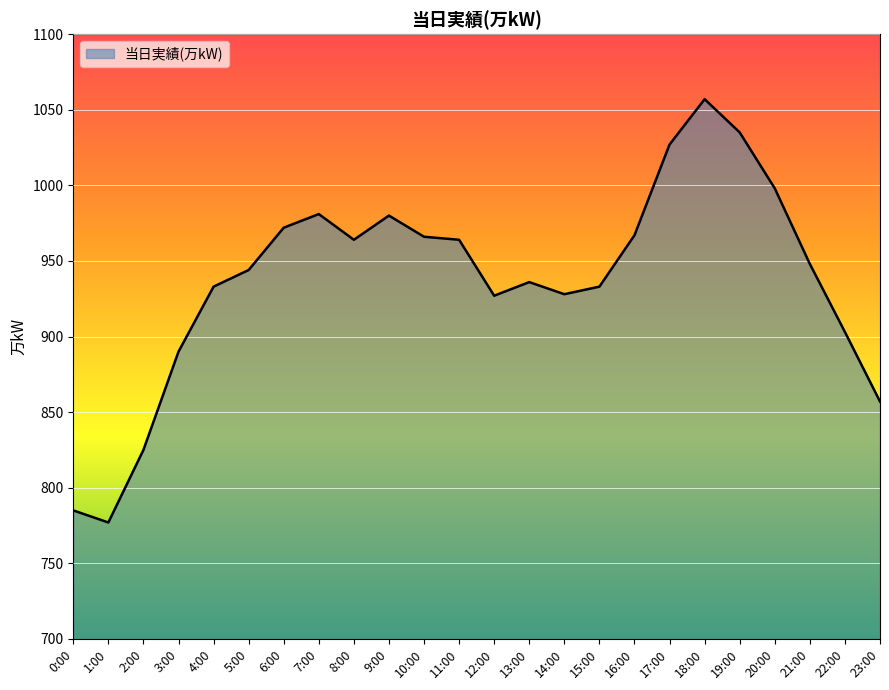

Is it true that the value at 13:00 is 936?

True